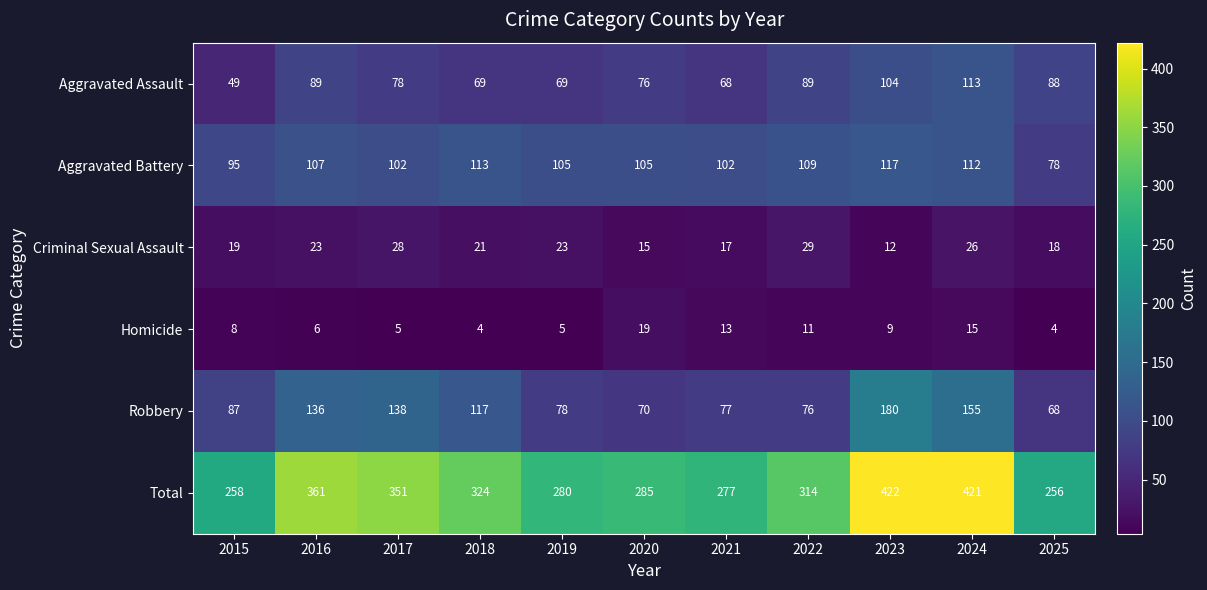

What is the spread (max minus min) of values at 2017?

346